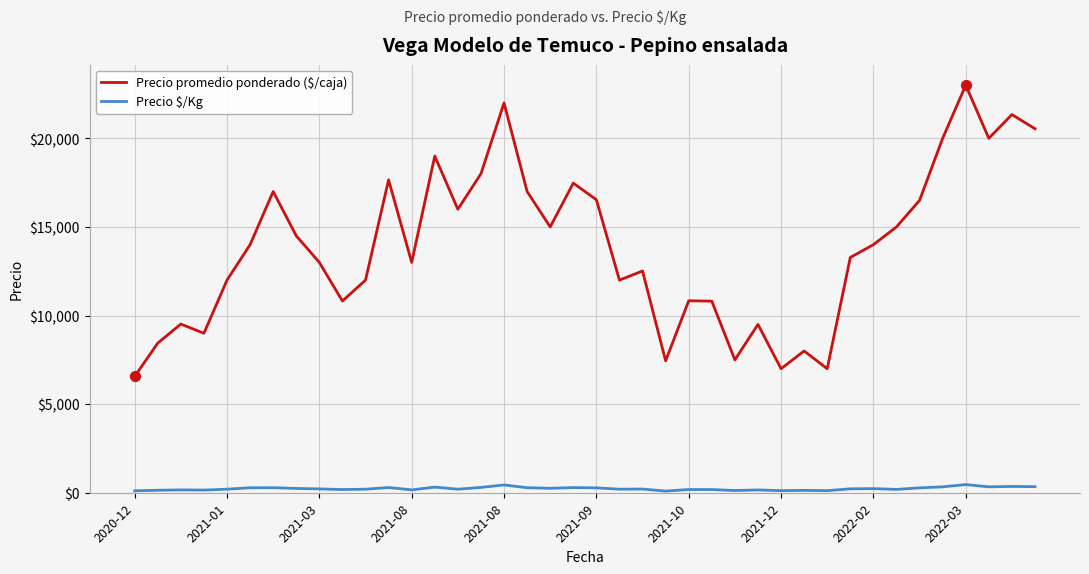

Which series has the widest spread of values?

Precio promedio ponderado ($/caja)